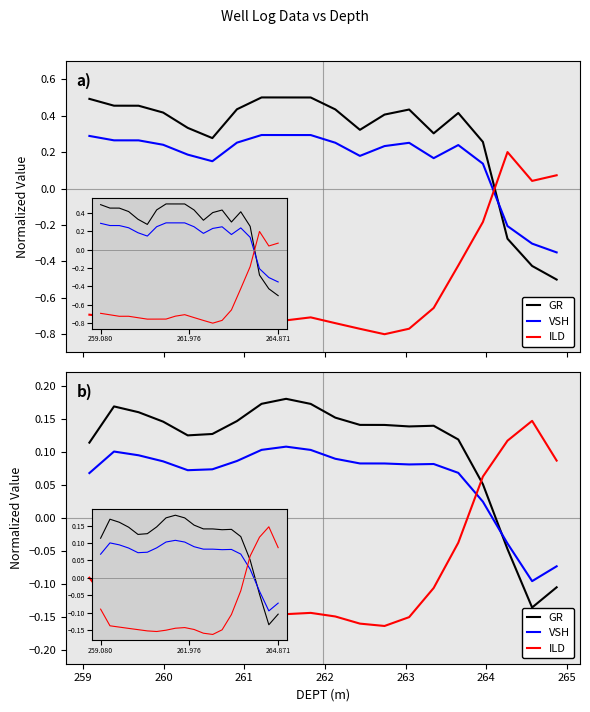

How many data points in VSH are less than 0?

3